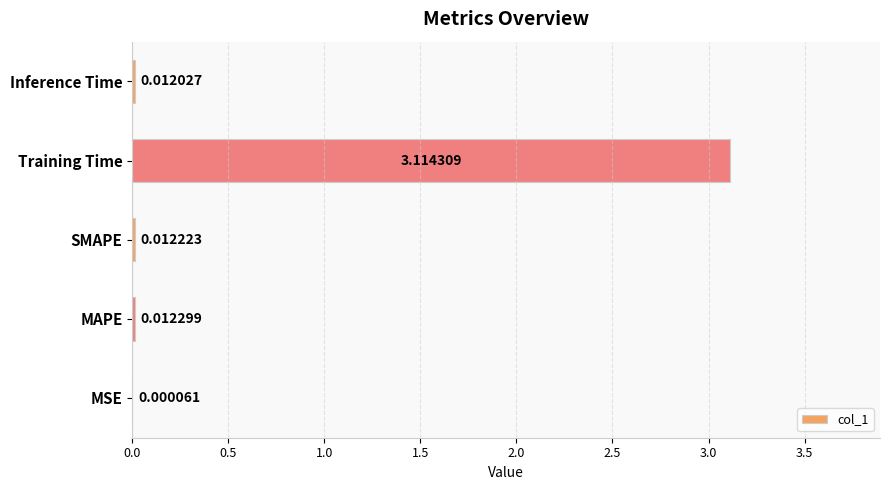

How many categories are shown in the chart?

5